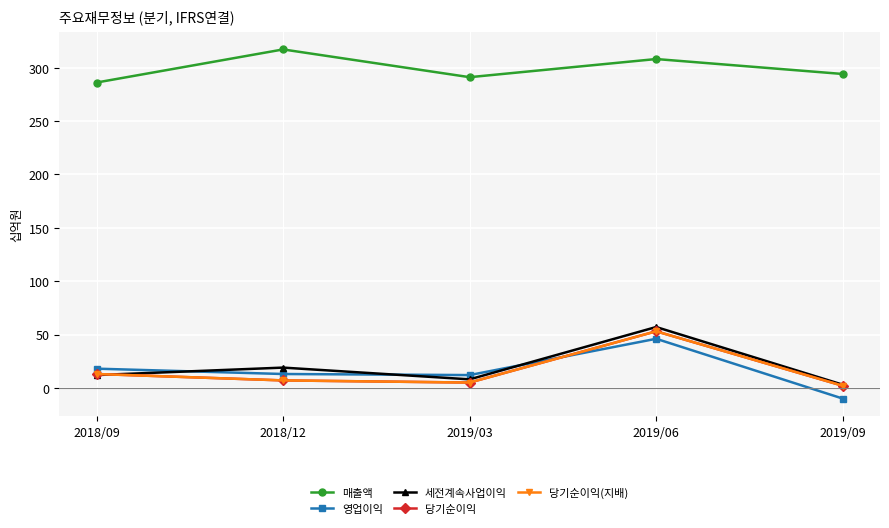

What is the maximum value shown in the chart?

317